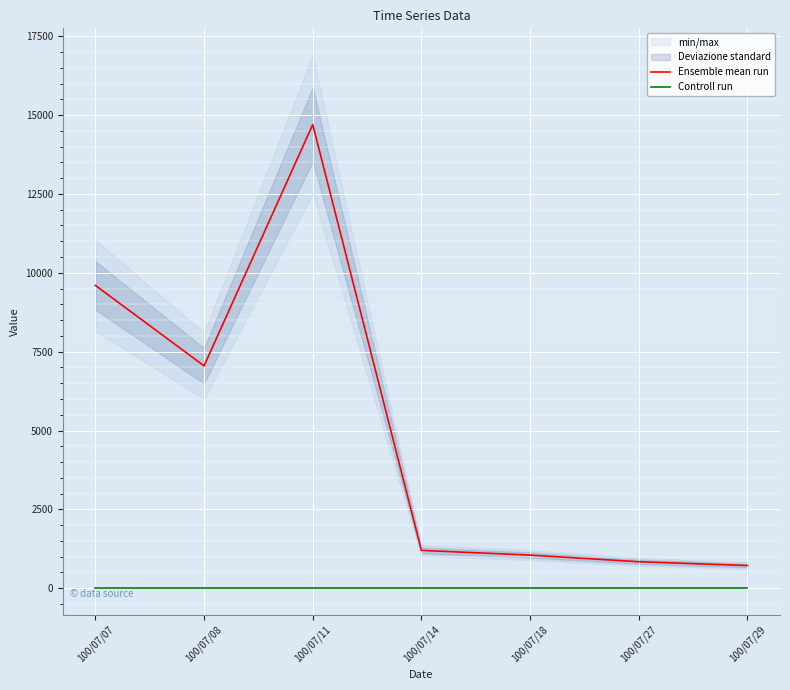

True or false: Controll run and Ensemble mean run cross at least once.

False